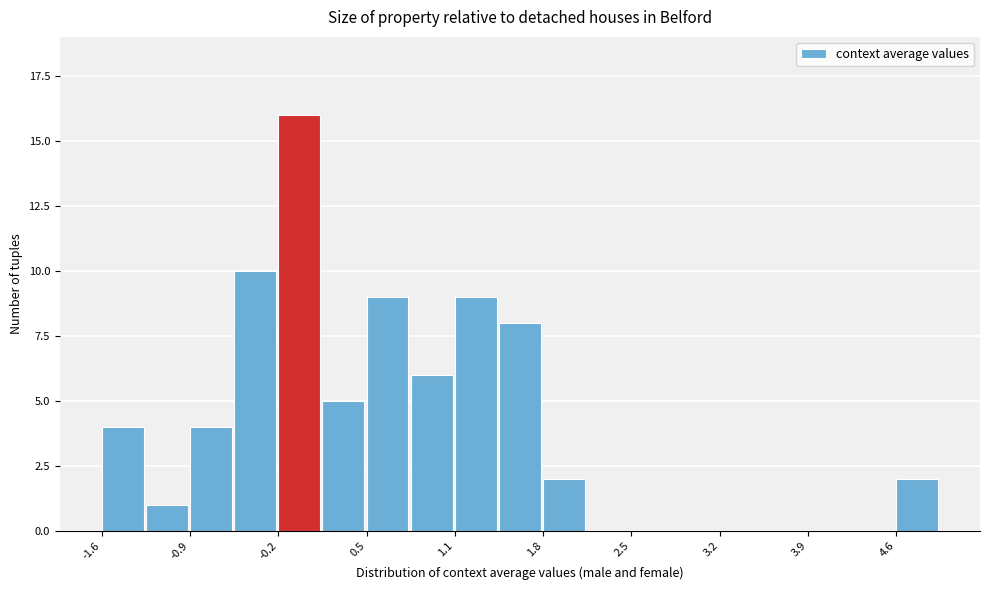

Around what value on the x-axis is the tallest bar? Give the approximate position of its centre, as read against the axis.

-0.1